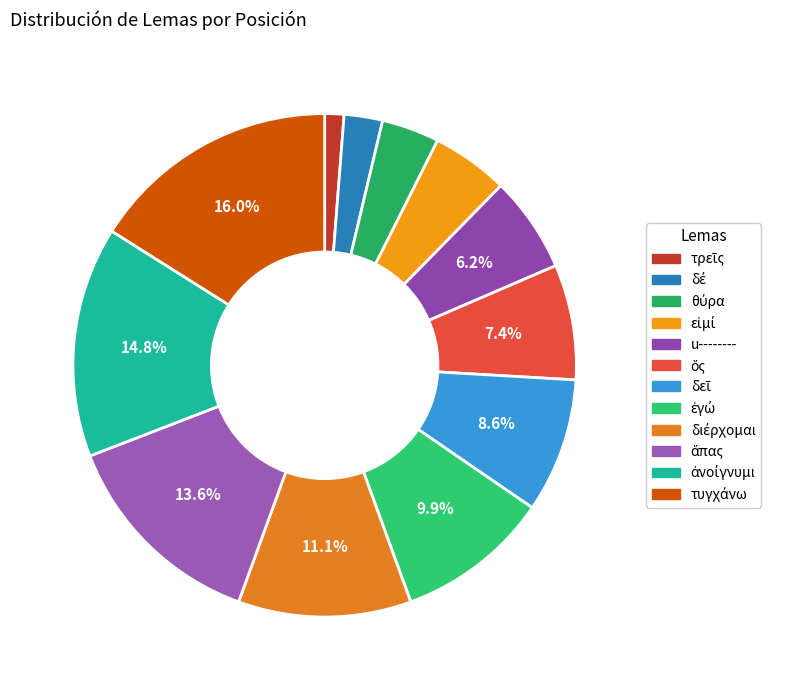

What is the ratio of the value at δεῖ to the value at ἐγώ?

0.9